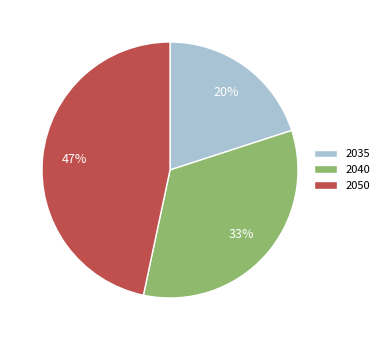

Approximately how many times larger is the value at 2035 compared to 2050?

0.4